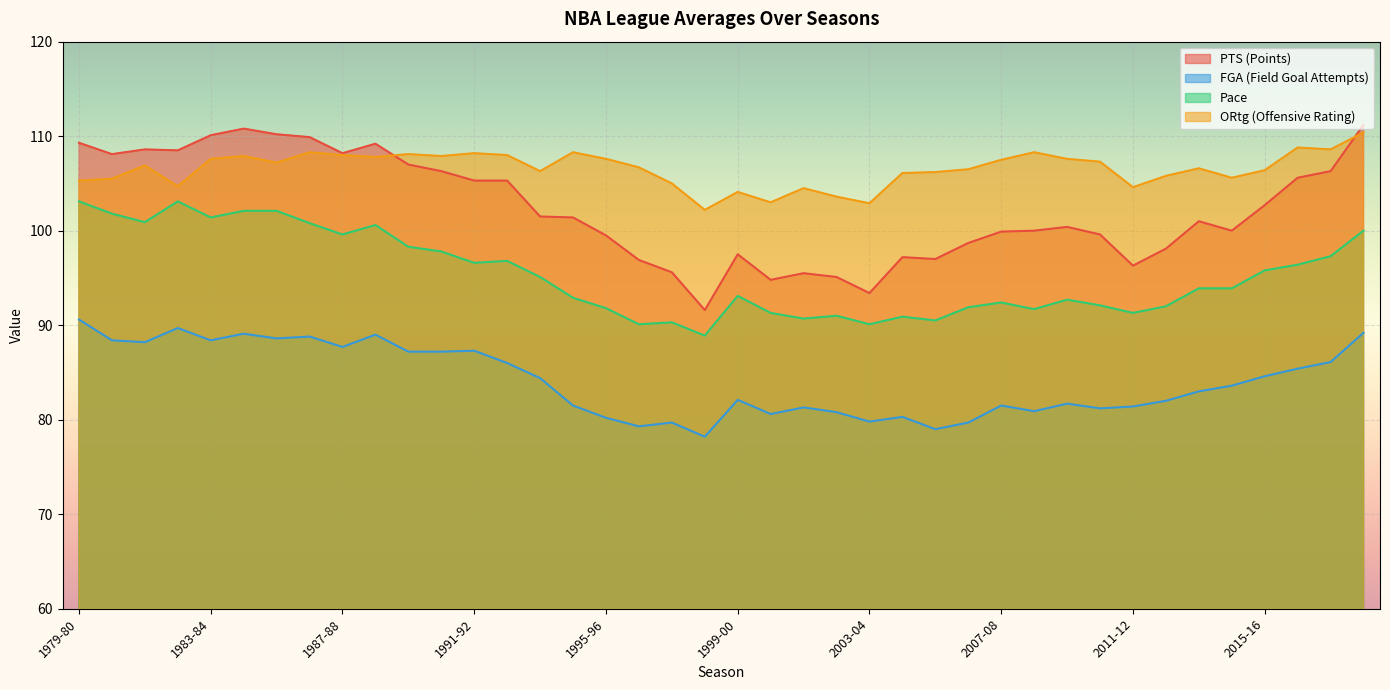

True or false: FGA and Pace cross at least once.

False